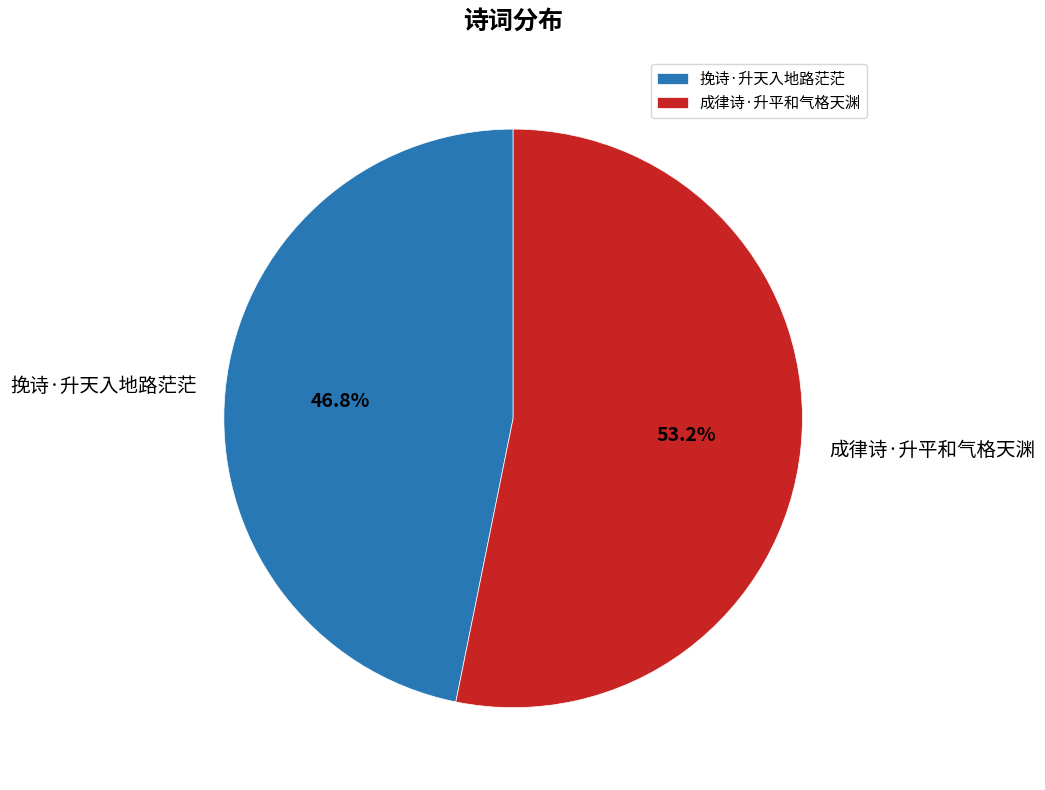

Between 挽诗·升天入地路茫茫 and 成律诗·升平和气格天渊, which is larger?

成律诗·升平和气格天渊